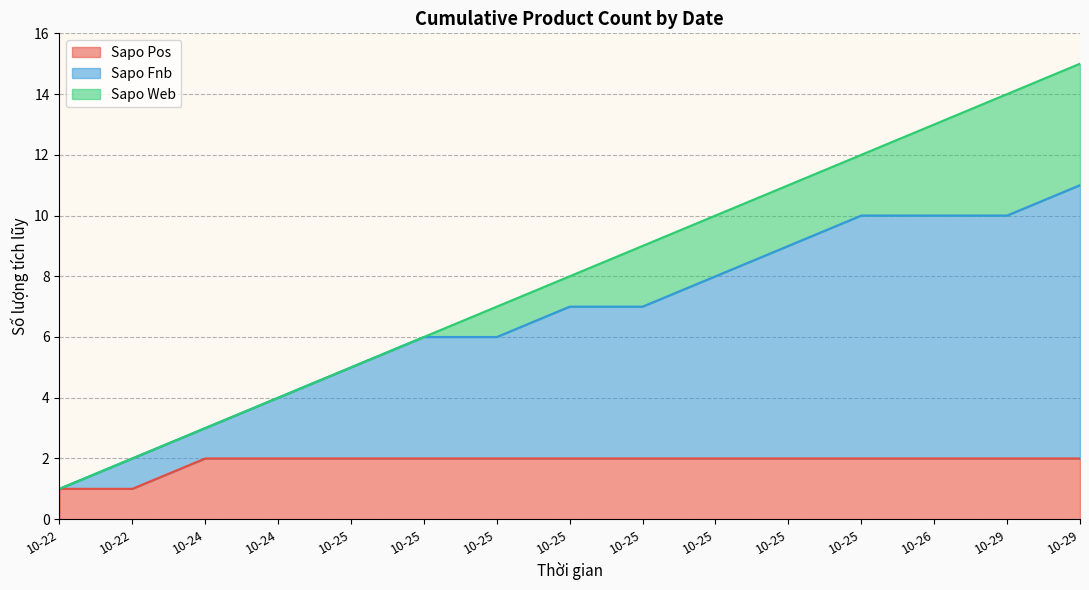

Does the chart have visible grid lines?

Yes